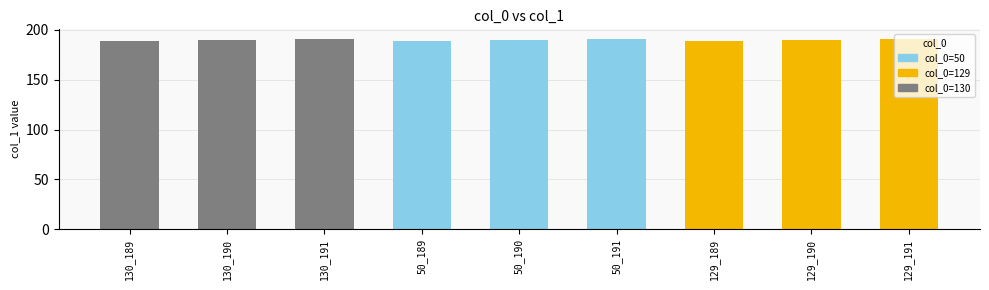

How many bars are there in total?

9